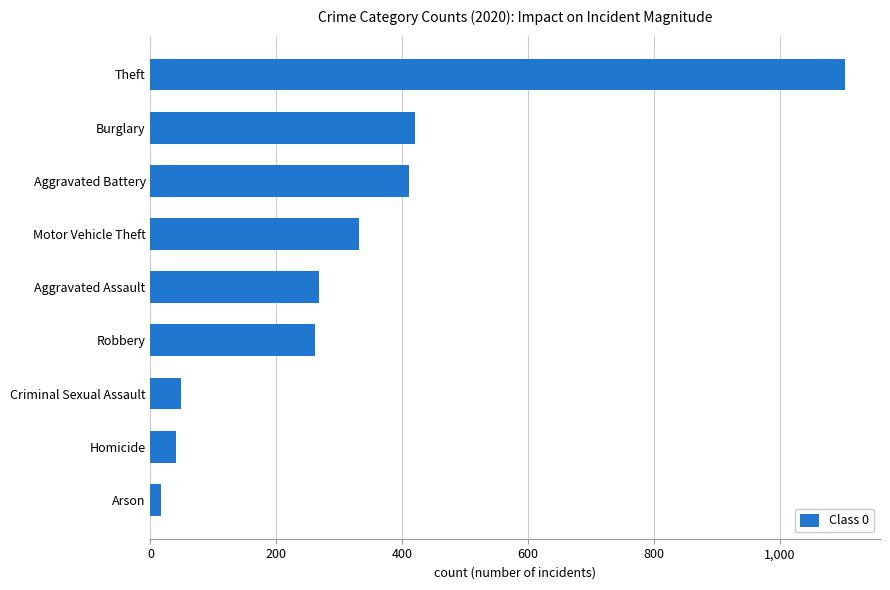

What is the average value?

322